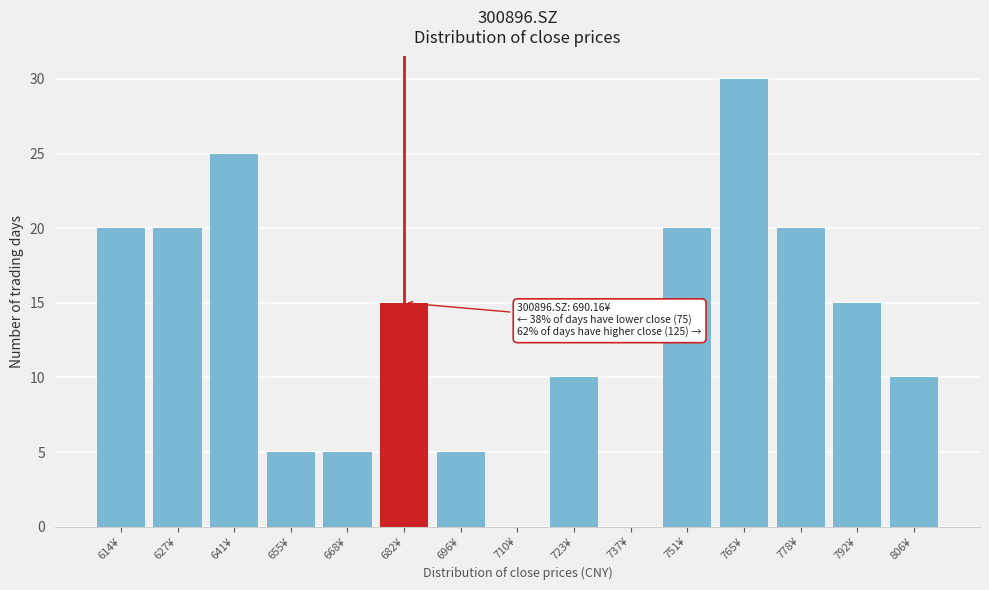

Reading right to left, list all the values displayed in this chart.

806¥=10	792¥=15	778¥=20	765¥=30	751¥=20	737¥=0	723¥=10	710¥=0	696¥=5	682¥=15	668¥=5	655¥=5	641¥=25	627¥=20	614¥=20